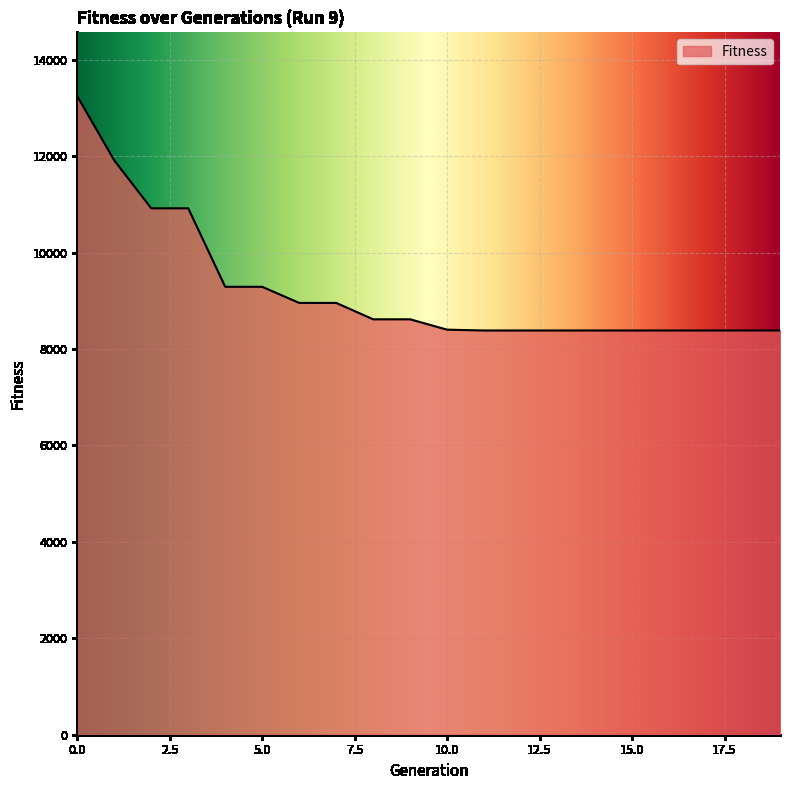

What is the greatest value displayed?

13242